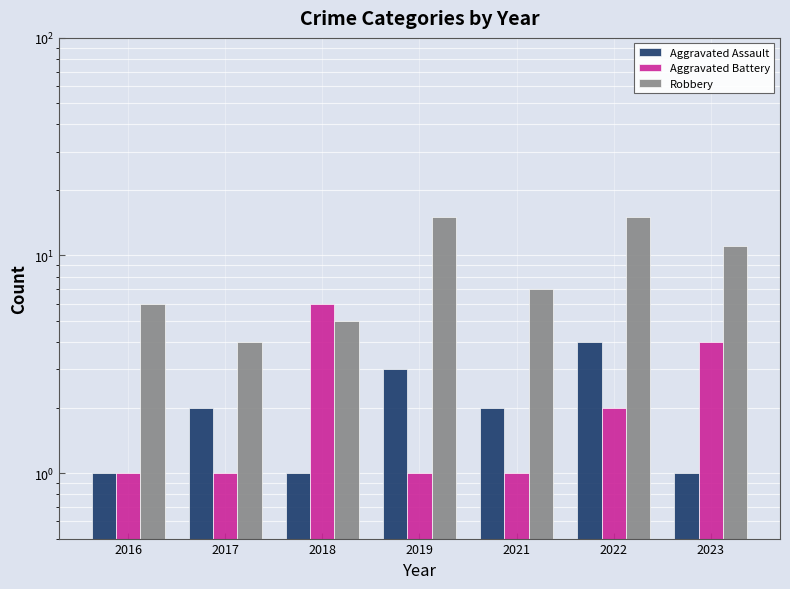

Where is Robbery nearest to the value 9?

2021